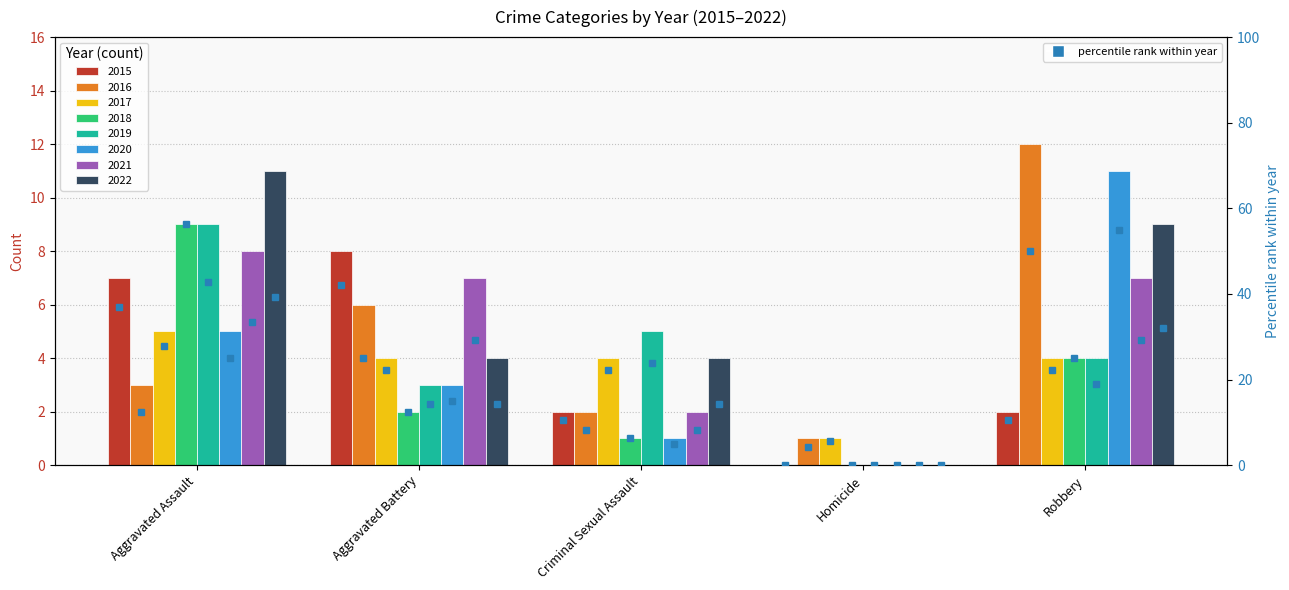

Rank the categories by value from highest to lowest.

Aggravated Battery, Aggravated Assault, Criminal Sexual Assault, Robbery, Homicide